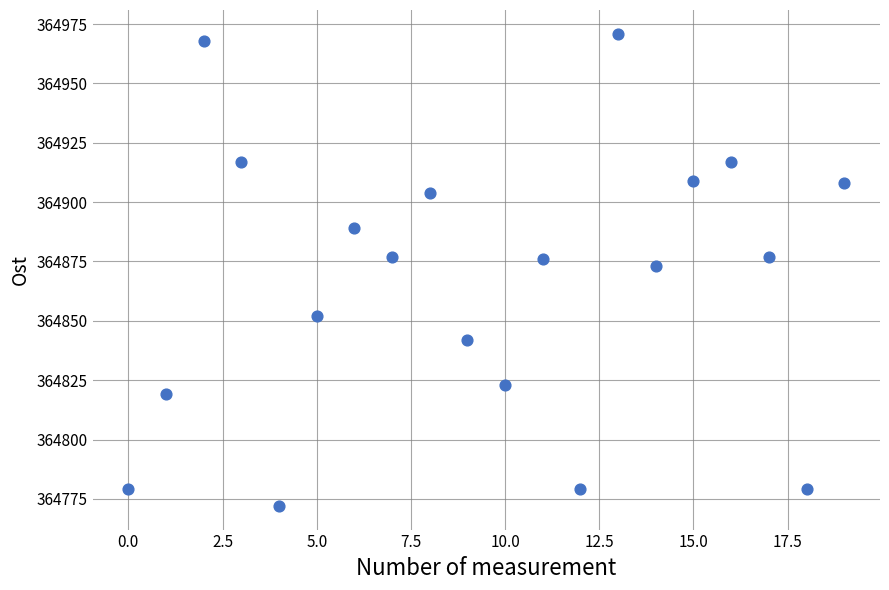

What is the range of Y values (max minus min)?

199